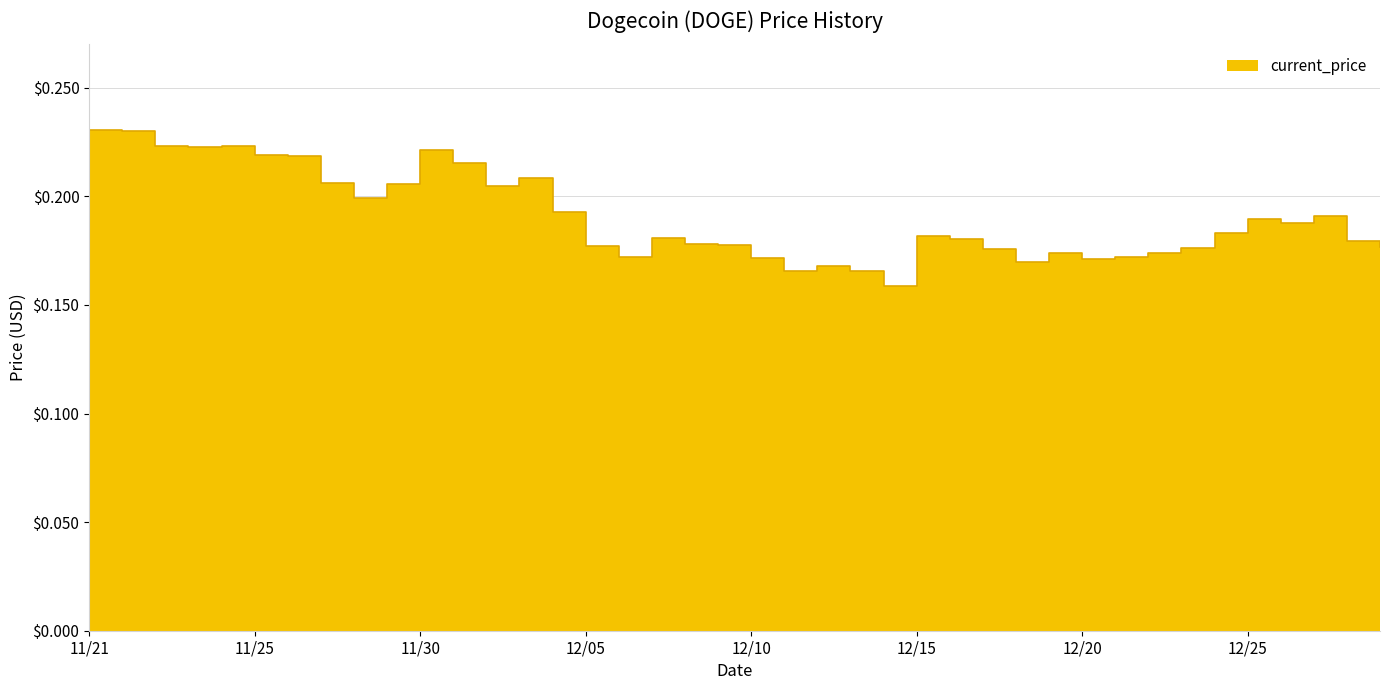

What is the change in value from 11/23 to 12/13?

-0.1